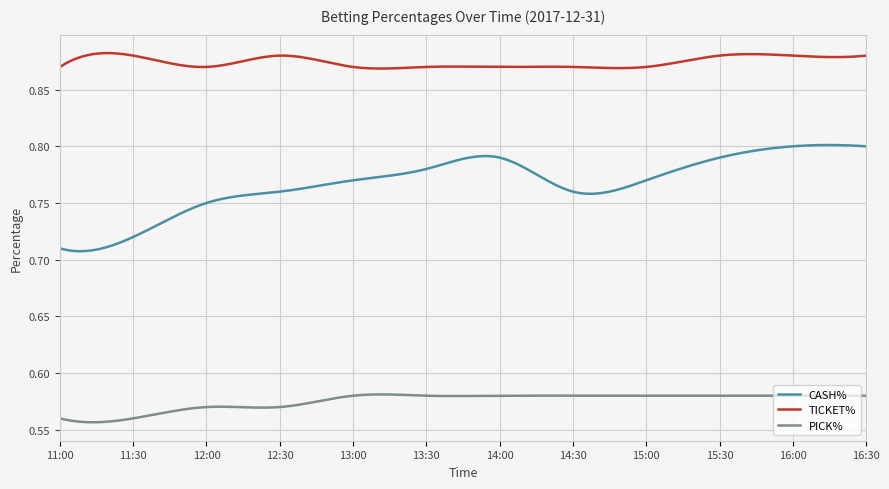

Rank the series by their maximum value, from highest to lowest.

TICKET%, CASH%, PICK%